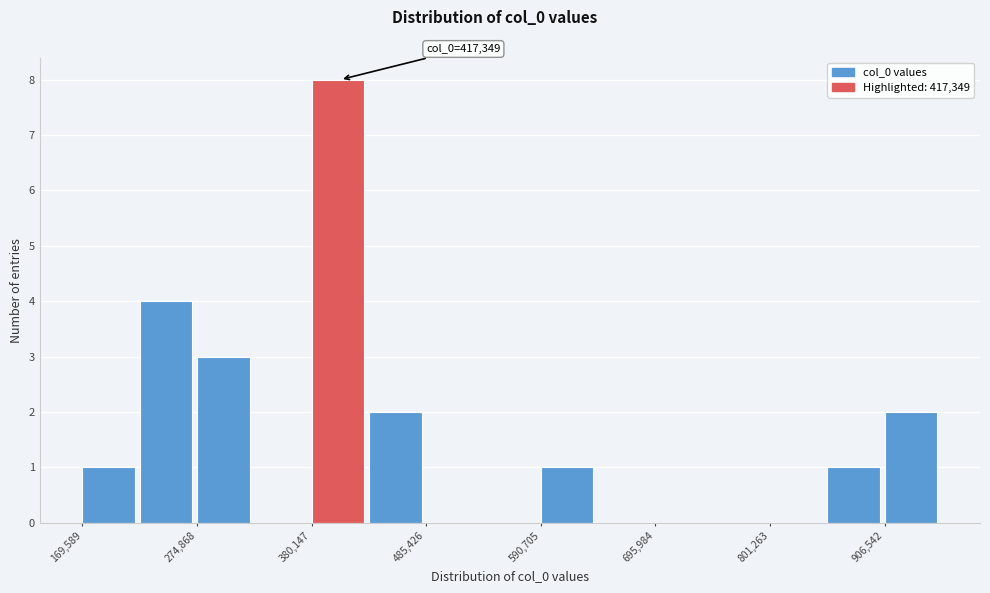

Read against the x-axis, roughly where is the centre of the tallest bar?

400000